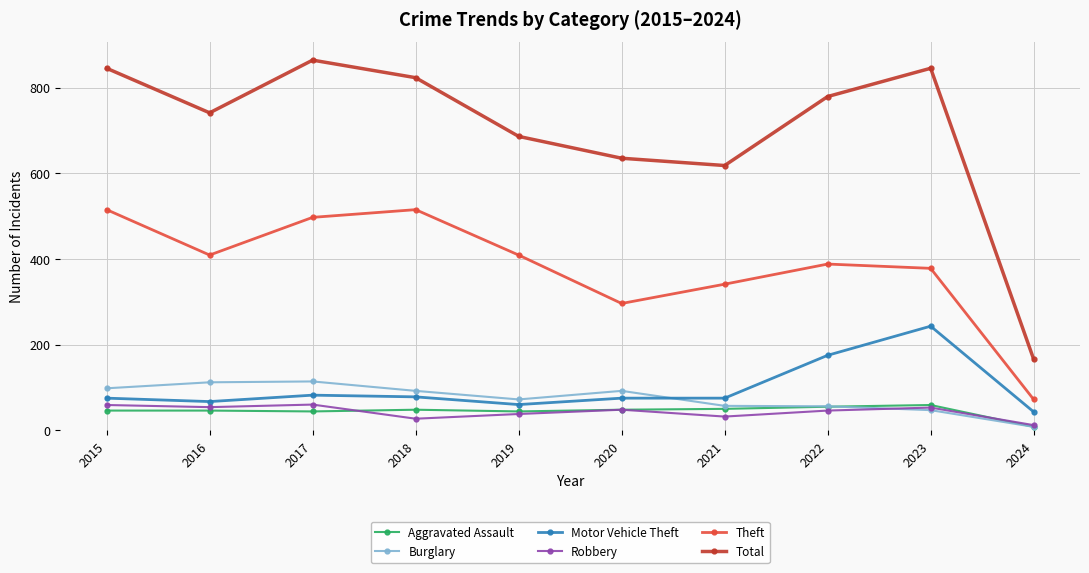

Which series changed the most between 2021 and 2022?

Total